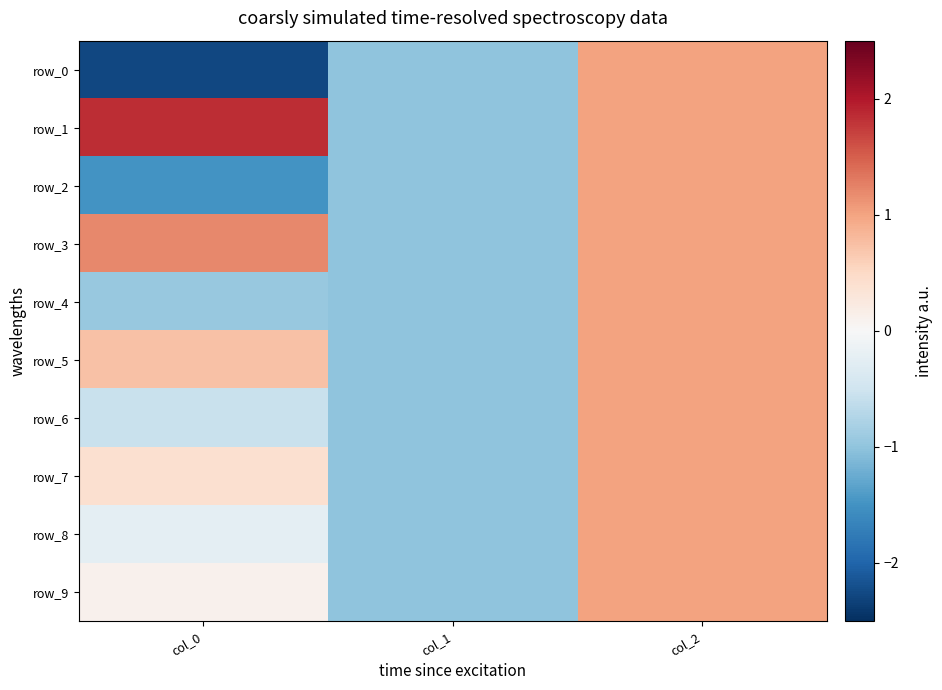

Reading right to left, list all the values displayed in this chart.

row_0: 1.0	-1.0	-2.3
row_1: 1.0	-1.0	1.8
row_2: 1.0	-1.0	-1.5
row_3: 1.0	-1.0	1.2
row_4: 1.0	-1.0	-0.9
row_5: 1.0	-1.0	0.7
row_6: 1.0	-1.0	-0.6
row_7: 1.0	-1.0	0.4
row_8: 1.0	-1.0	-0.2
row_9: 1.0	-1.0	0.1